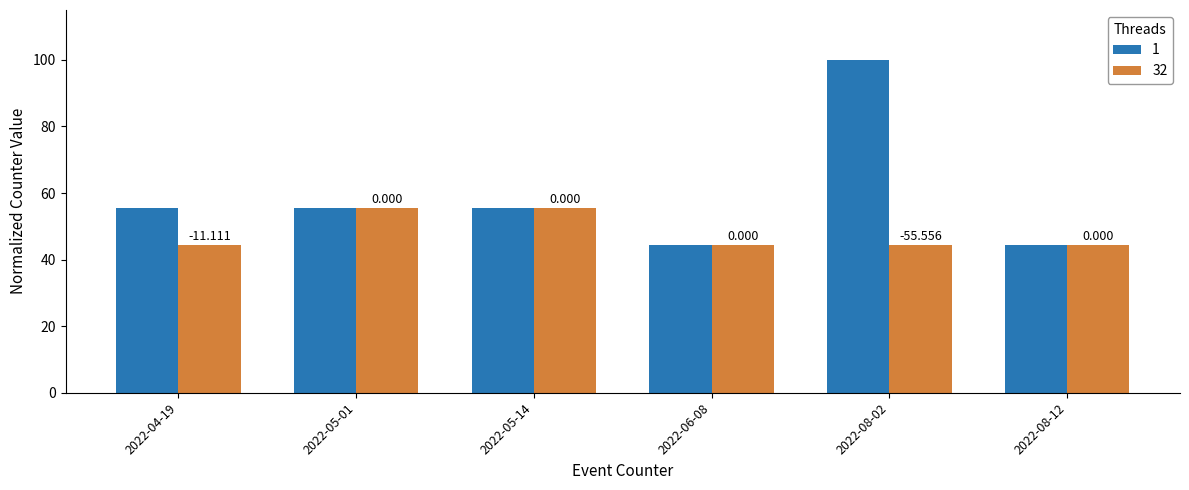

Rank the series by their maximum value, from lowest to highest.

32, 1